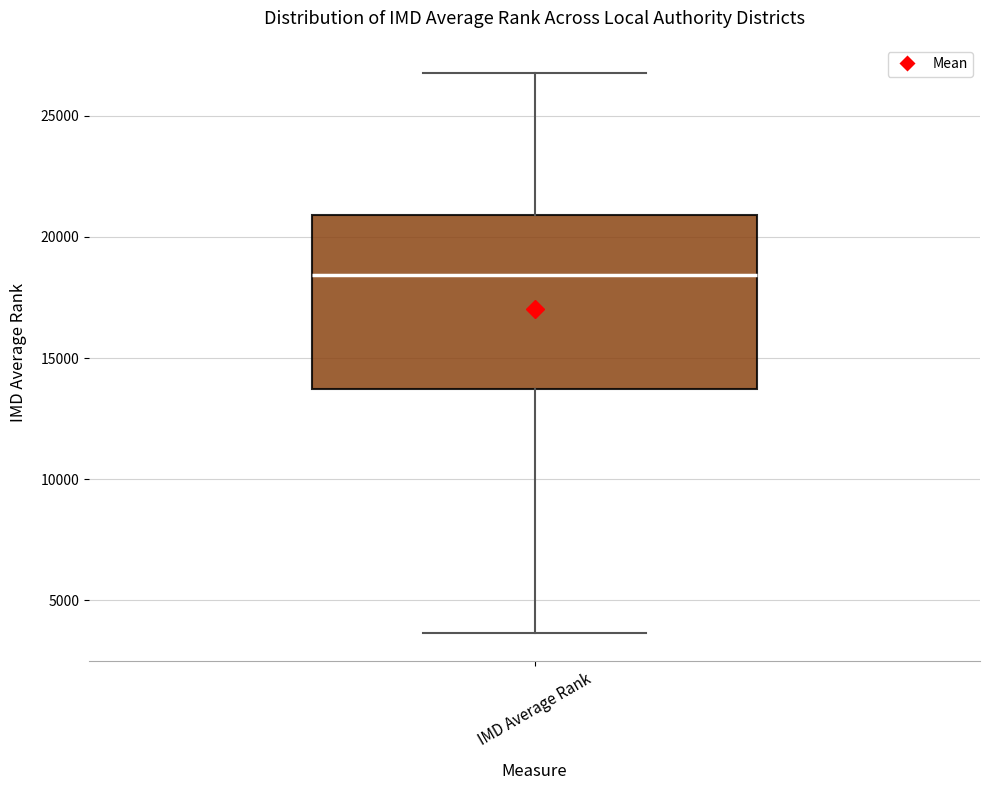

Where does the median line of the box for IMD Average Rank sit on the y-axis? The values are not printed on the chart, so give them approximately, as read against the axis.

18500